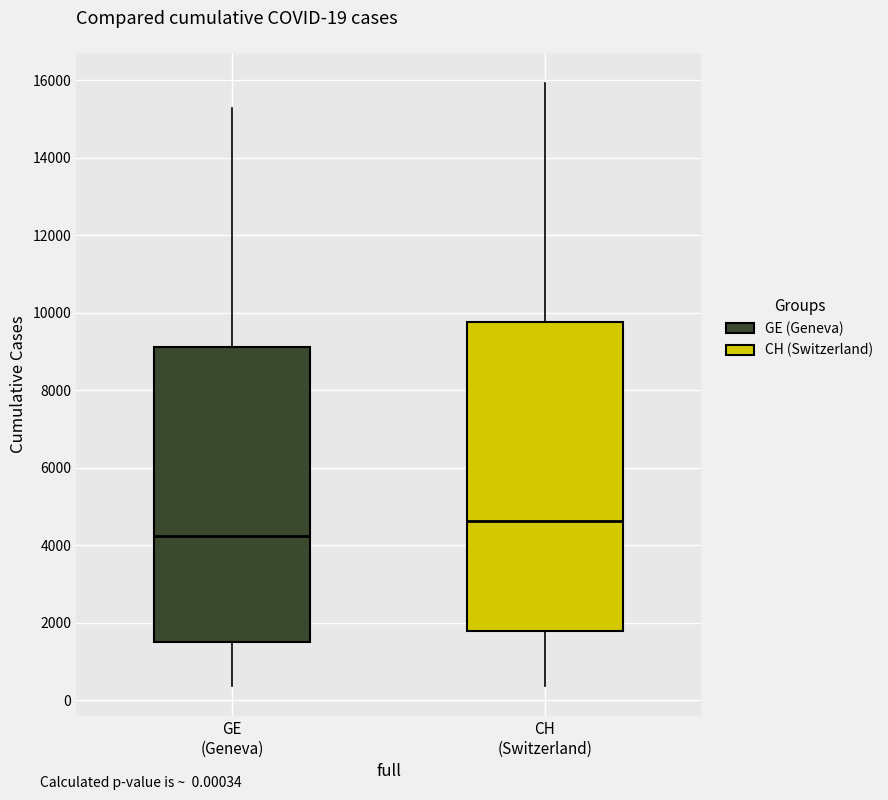

Which box's median line is the lowest?

GE (Geneva)